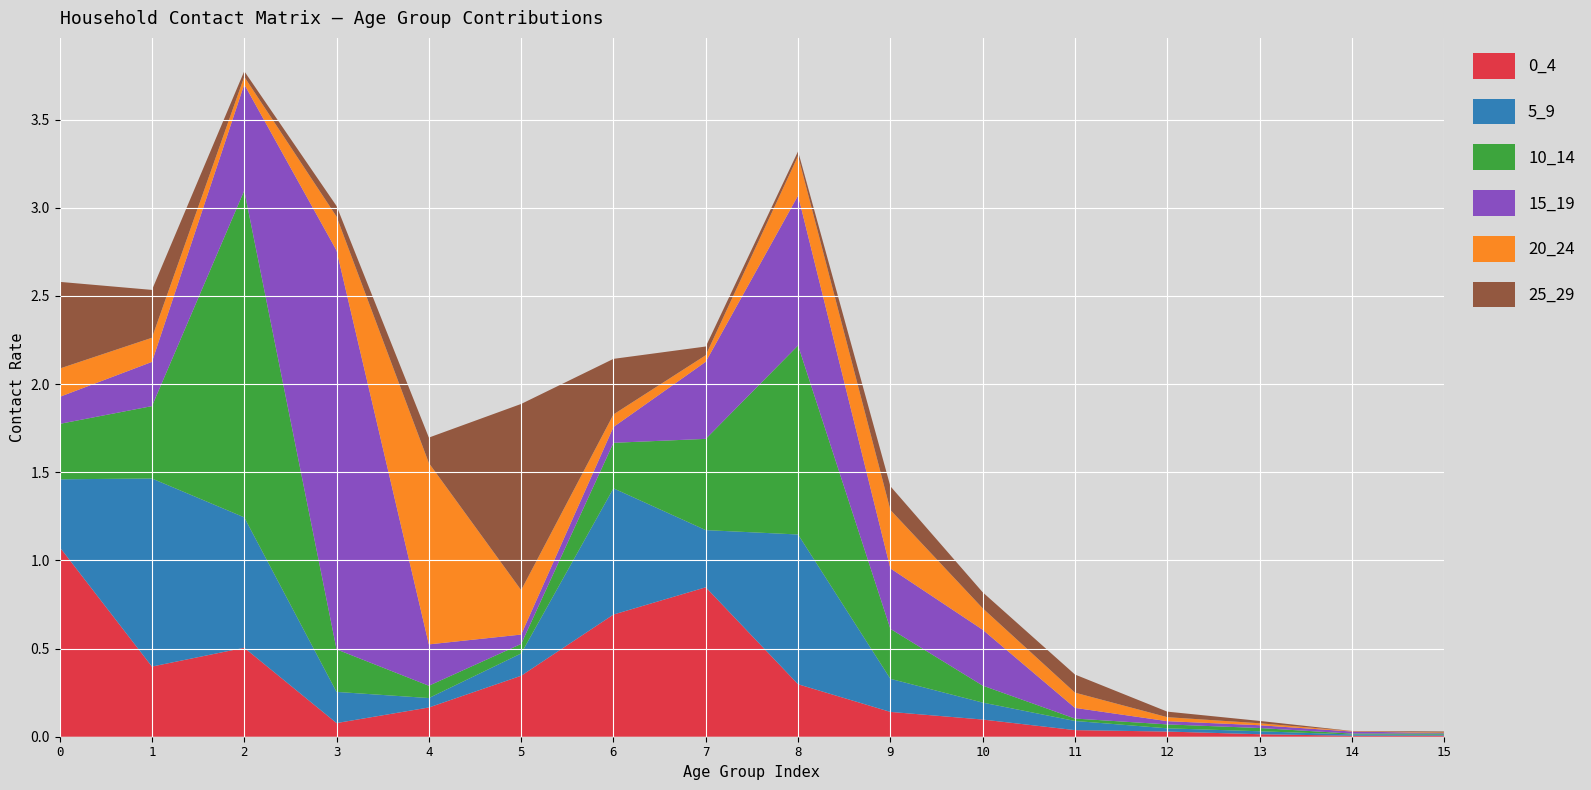

Reading left to right, what are all the values shown in this chart?

0_4: 1.1	0.4	0.5	0.1	0.2	0.3	0.7	0.8	0.3	0.1	0.1	0.0	0.0	0.0	0.0	0.0
5_9: 0.4	1.1	0.7	0.2	0.1	0.1	0.7	0.3	0.8	0.2	0.1	0.1	0.0	0.0	0.0	0.0
10_14: 0.3	0.4	1.9	0.2	0.1	0.1	0.3	0.5	1.1	0.3	0.1	0.0	0.0	0.0	0.0	0.0
15_19: 0.2	0.3	0.6	2.3	0.2	0.1	0.1	0.4	0.9	0.3	0.3	0.1	0.0	0.0	0.0	0.0
20_24: 0.2	0.1	0.0	0.2	1.0	0.3	0.1	0.0	0.2	0.3	0.1	0.1	0.0	0.0	0.0	0.0
25_29: 0.5	0.3	0.0	0.1	0.1	1.1	0.3	0.0	0.0	0.1	0.1	0.1	0.0	0.0	0.0	0.0